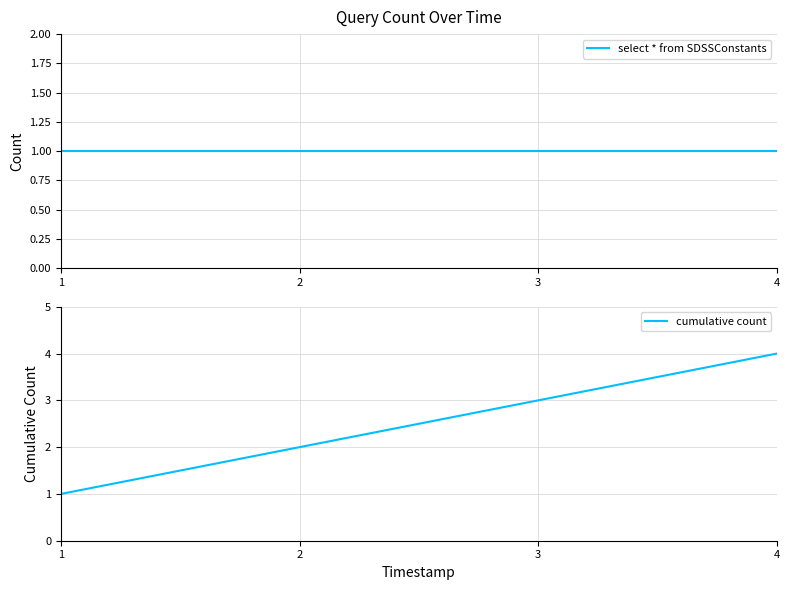

What is the difference between the second highest and minimum values in the cumulative count series?

2